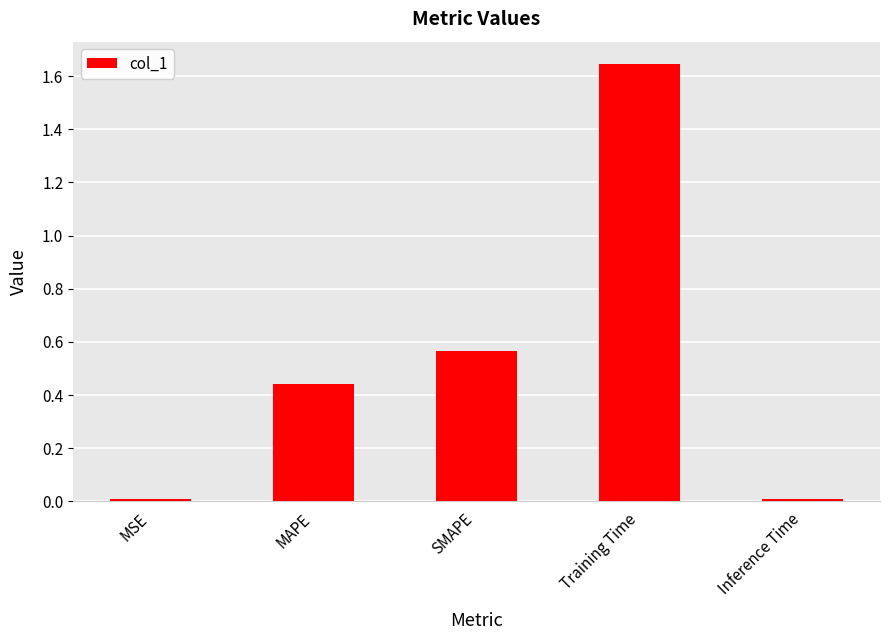

What is the label of the 2nd bar from the right?

Training Time